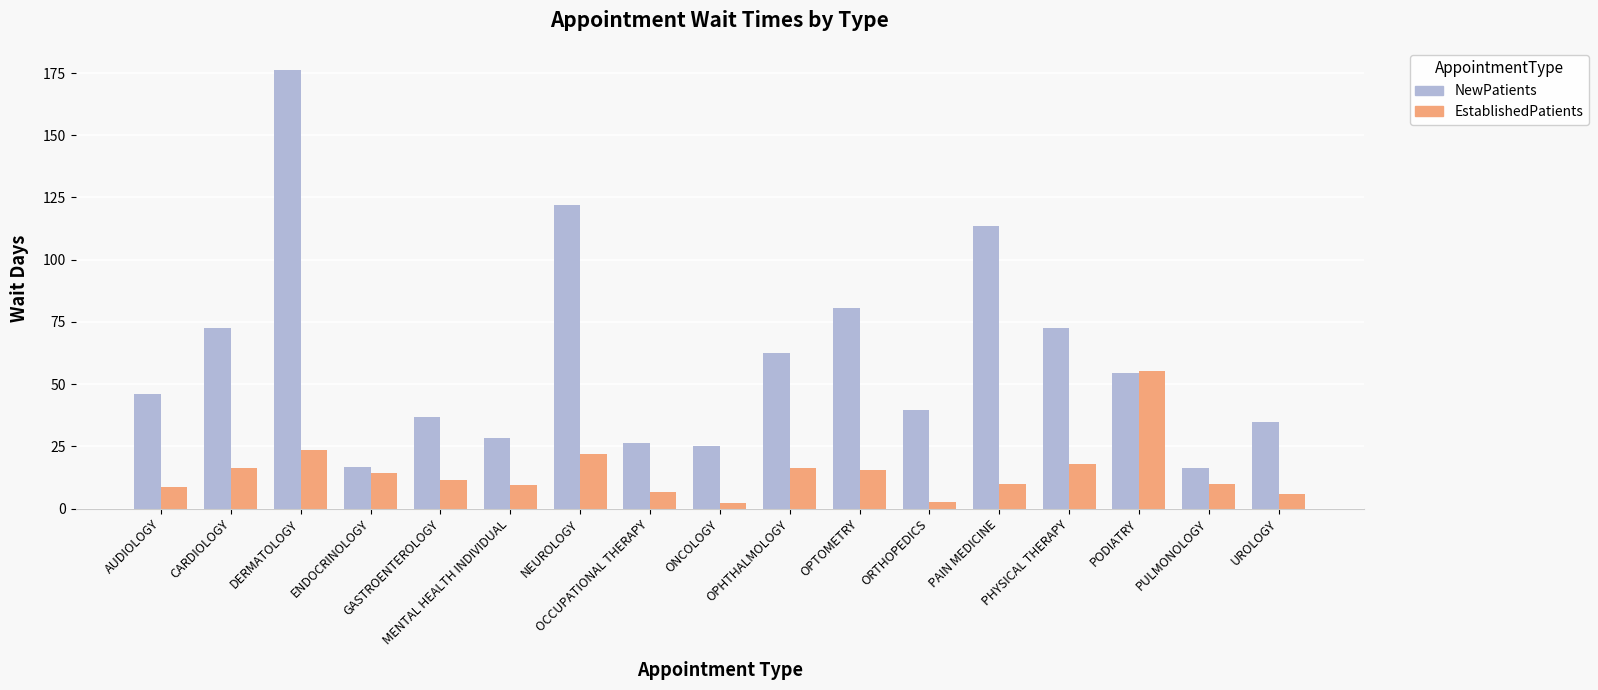

What is the spread (max minus min) of values at ONCOLOGY?

22.9